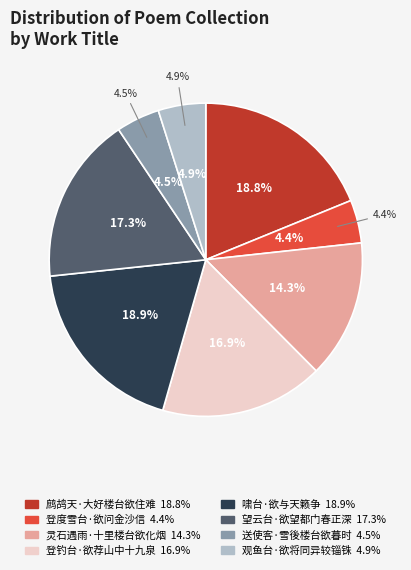

Count the number of slices in the pie.

8